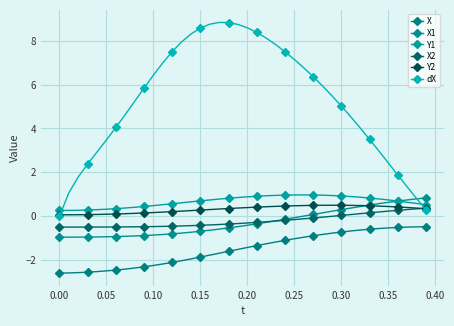

How many data points does each series have?

40